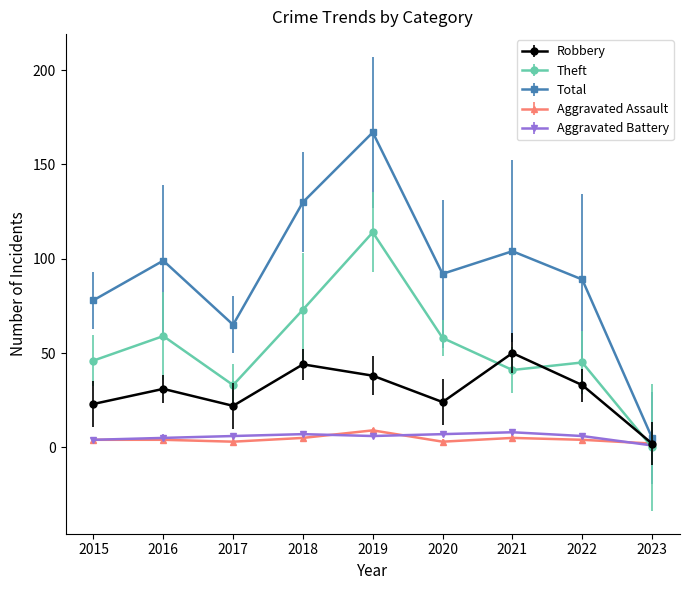

How many lines are shown in the chart?

5